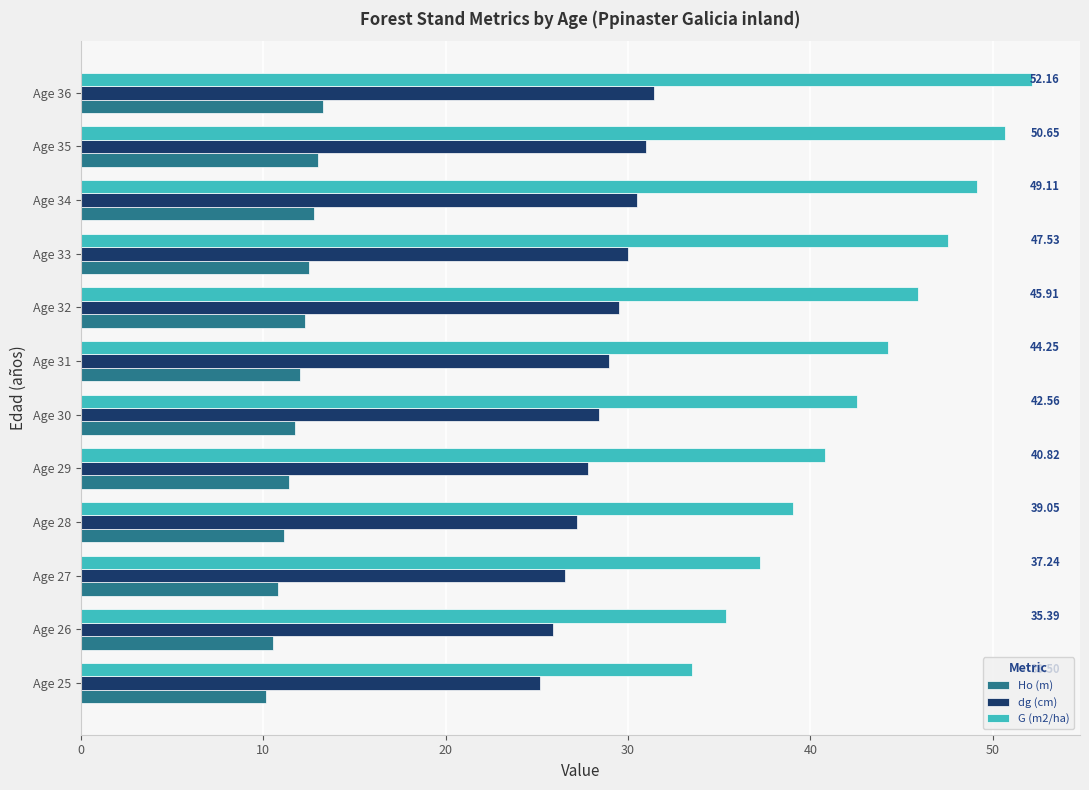

Which series has the largest total across all categories?

G (m2/ha)